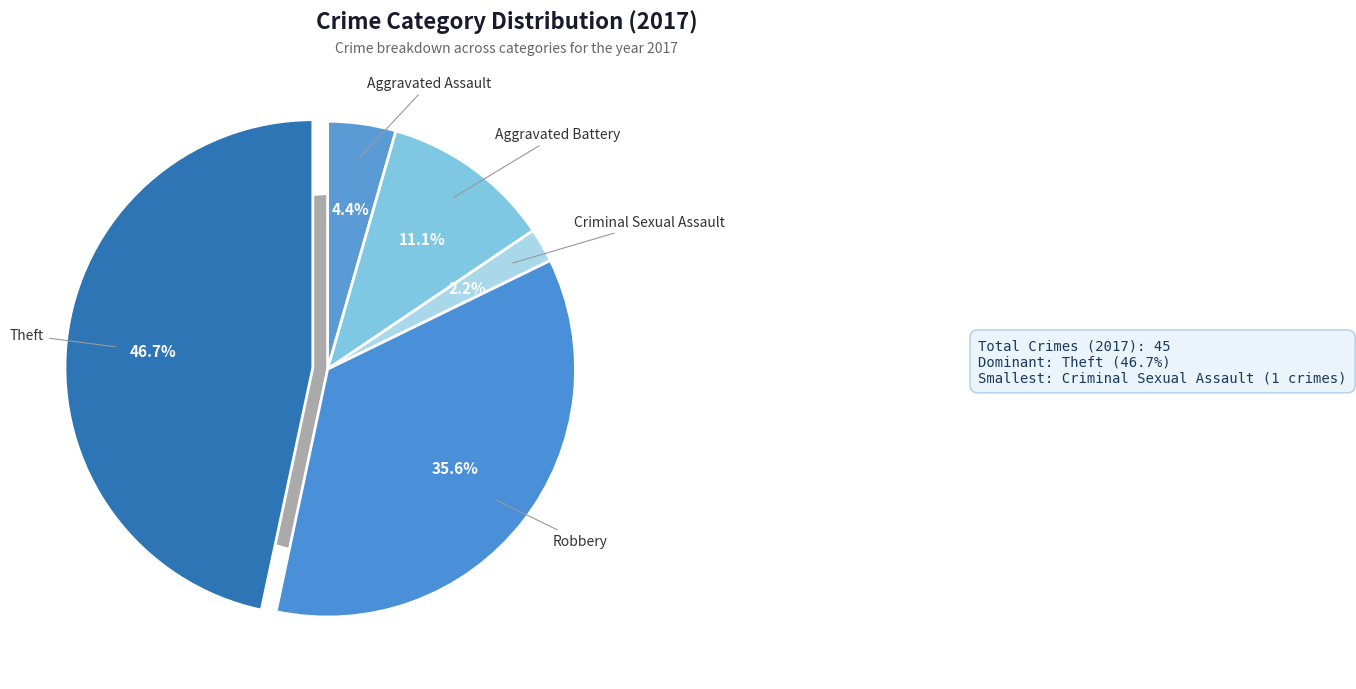

Rank the categories by value from lowest to highest.

Criminal Sexual Assault, Aggravated Assault, Aggravated Battery, Robbery, Theft